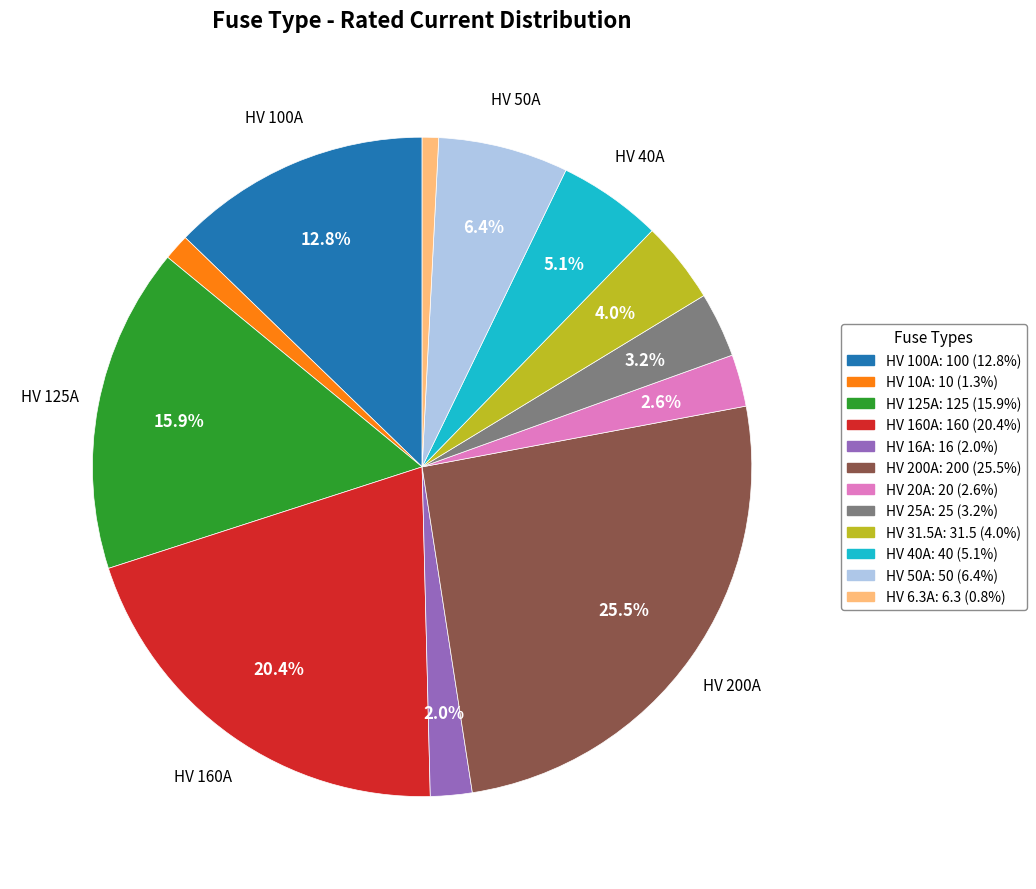

Which slice is the largest?

HV 200A